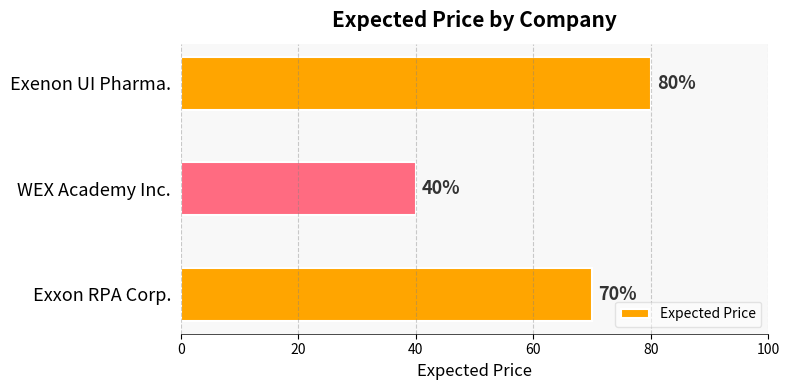

Reading top to bottom, transcribe all the data shown in this chart.

Exenon UI Pharma.=80	WEX Academy Inc.=40	Exxon RPA Corp.=70